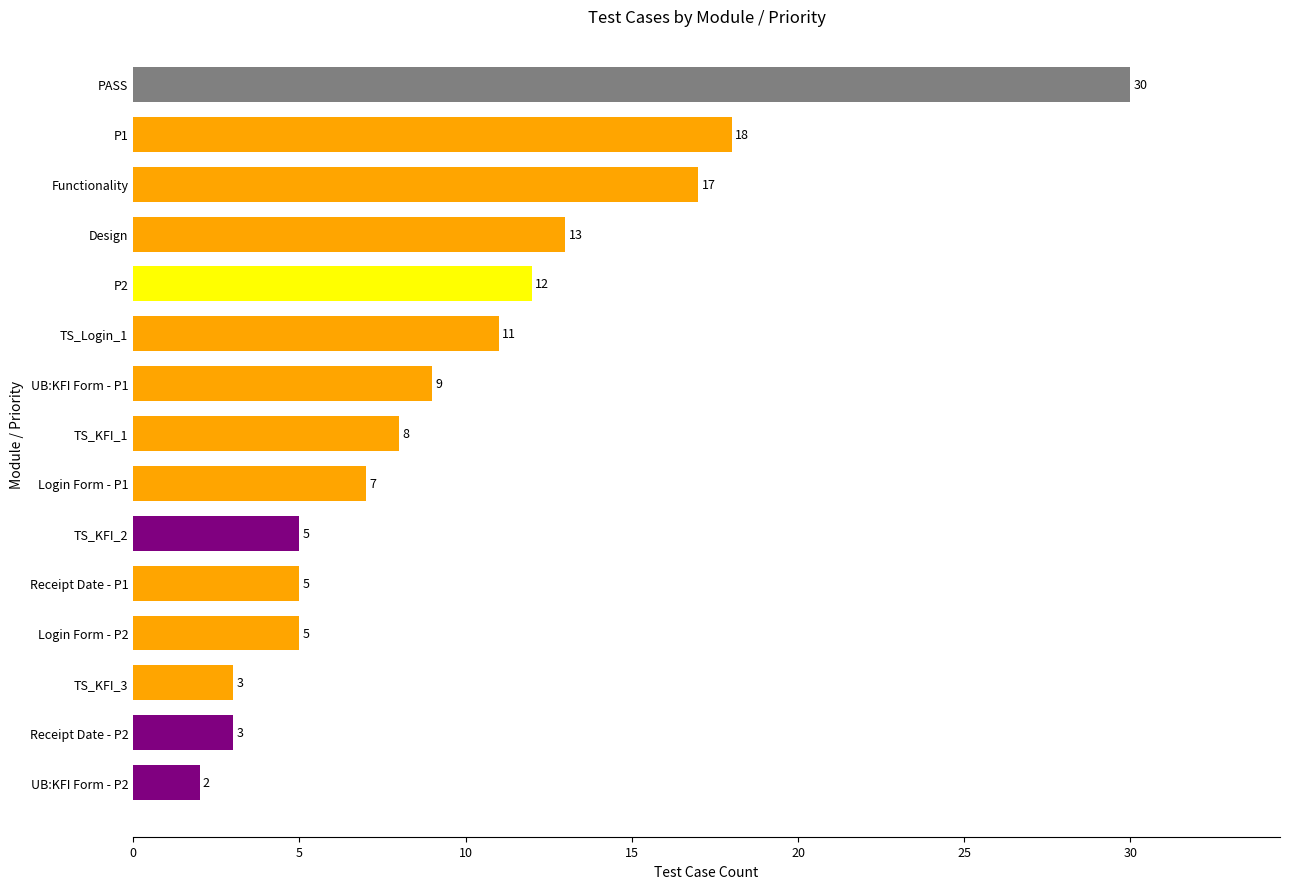

What is the difference between the values at P2 and TS_KFI_1?

4